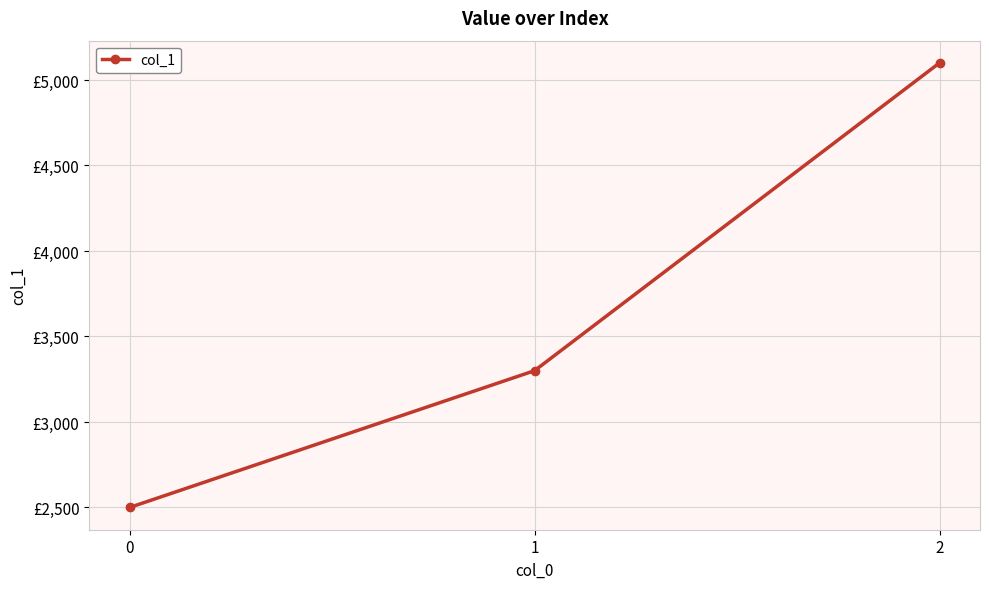

Is this an area chart (filled region under the line)?

No